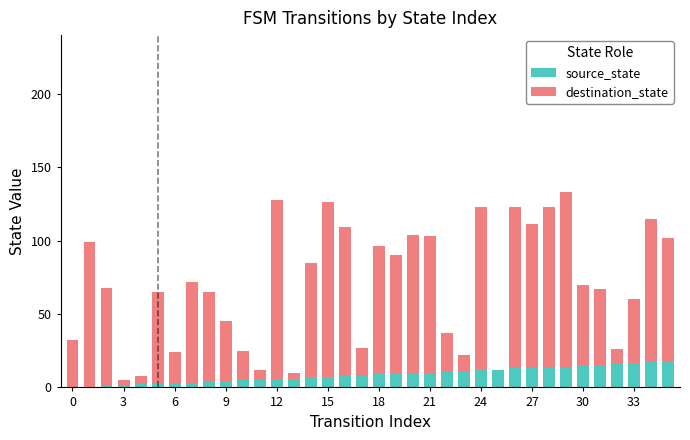

What are all the series names shown in the legend?

source_state, destination_state